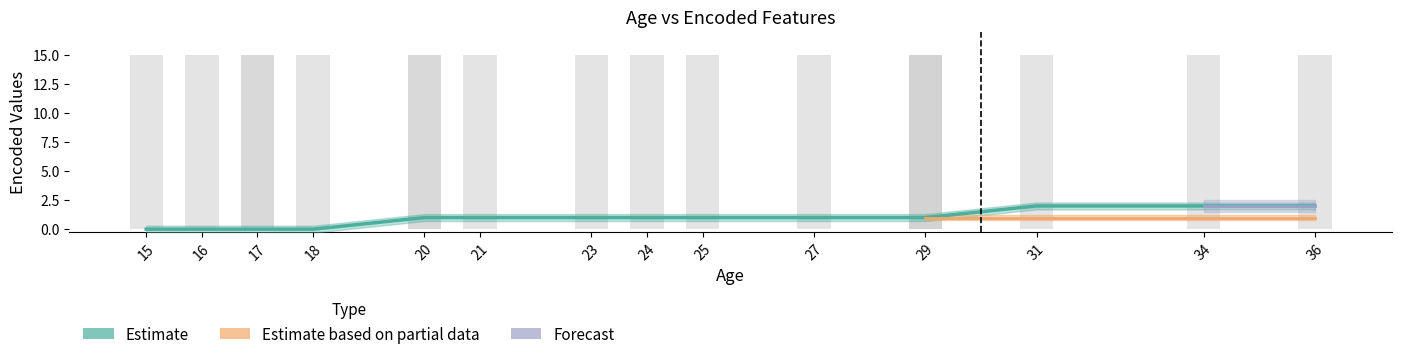

What is the difference between the highest and lowest values at 24?

14